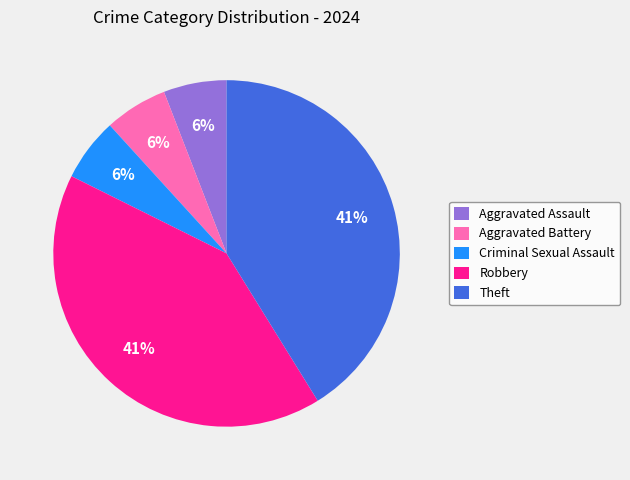

Combined, do Aggravated Assault and Aggravated Battery account for over 50%?

No